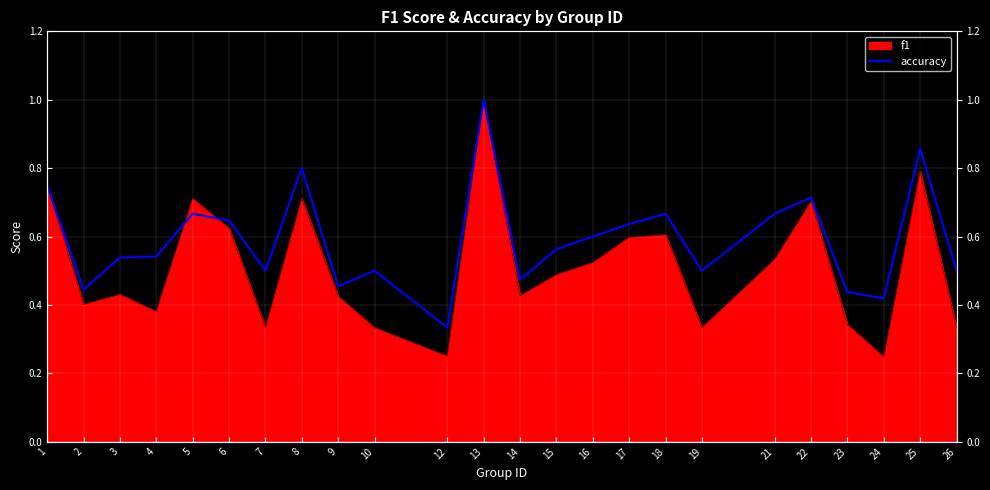

What is the value of the 6th point from the left?

0.6